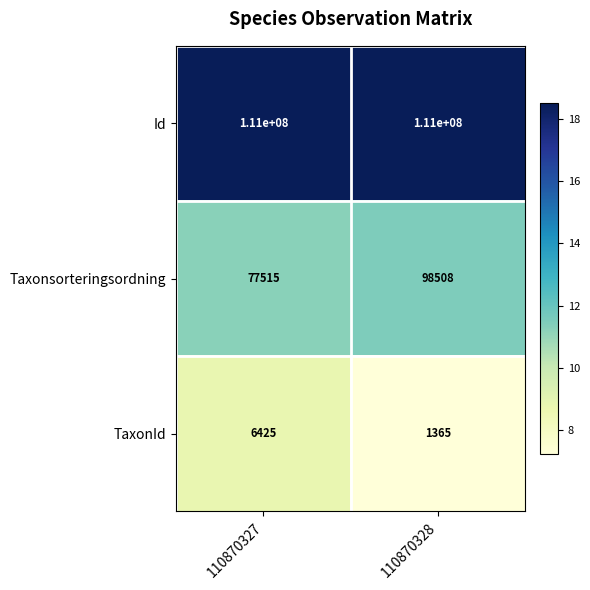

The Taxonsorteringsordning series shows 98508 at 110870328. True or false?

True